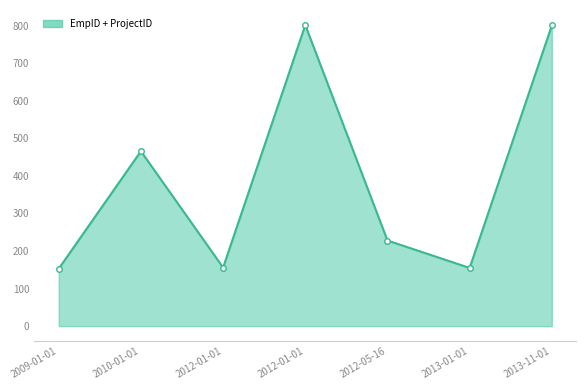

How many points are higher than both their immediate neighbors (excluding endpoints)?

2